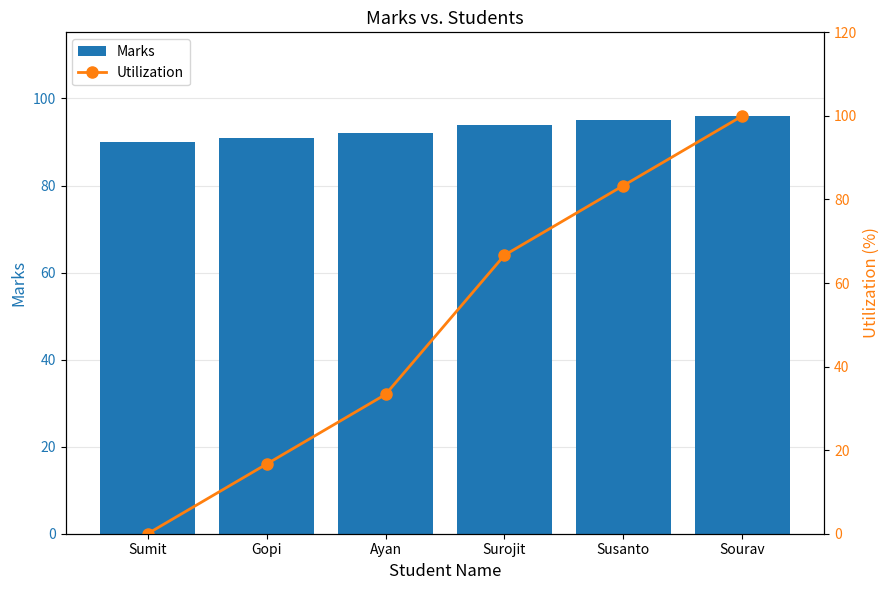

Does the chart contain any negative values?

No